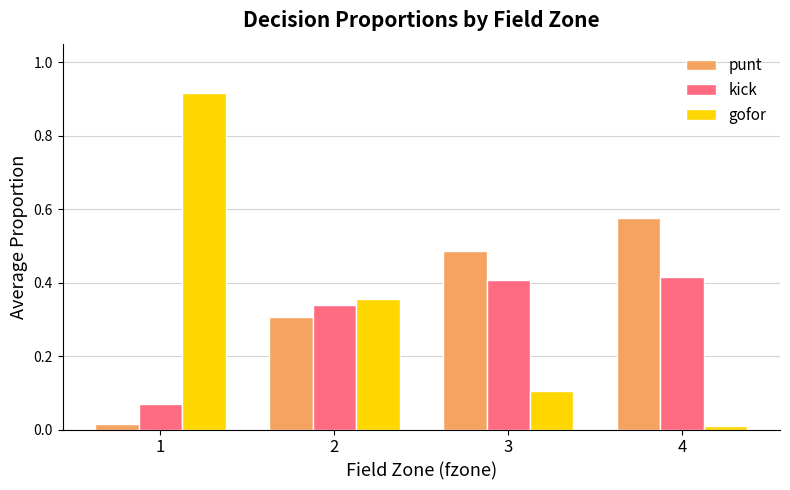

Between 1 and 3, which series saw the biggest shift?

gofor